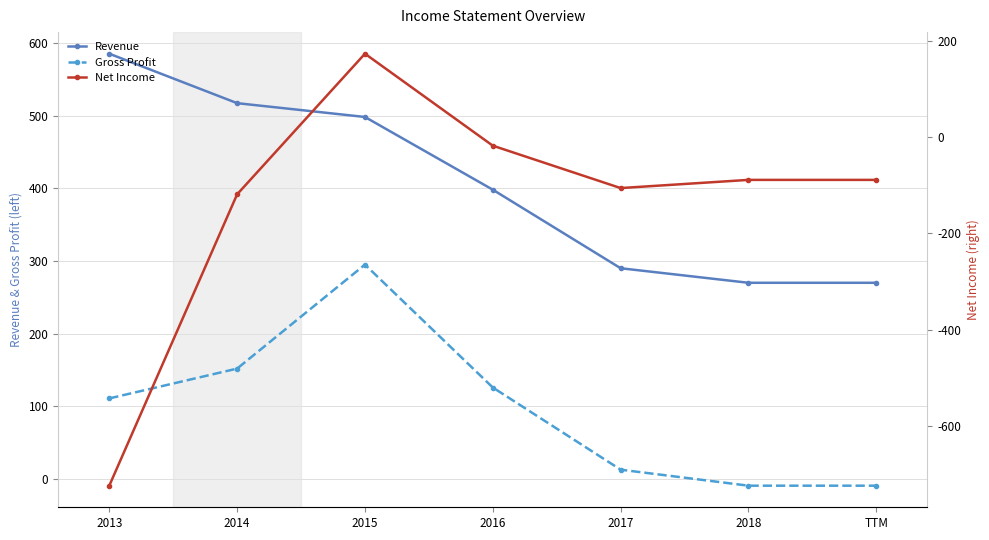

Reading left to right, list all the values displayed in this chart.

Revenue: 2013=585	2014=517	2015=498	2016=398	2017=290	2018=270	TTM=270
Gross Profit: 2013=111	2014=152	2015=295	2016=126	2017=13	2018=-9	TTM=-9
Net Income: 2013=-724	2014=-119	2015=173	2016=-18	2017=-106	2018=-89	TTM=-89